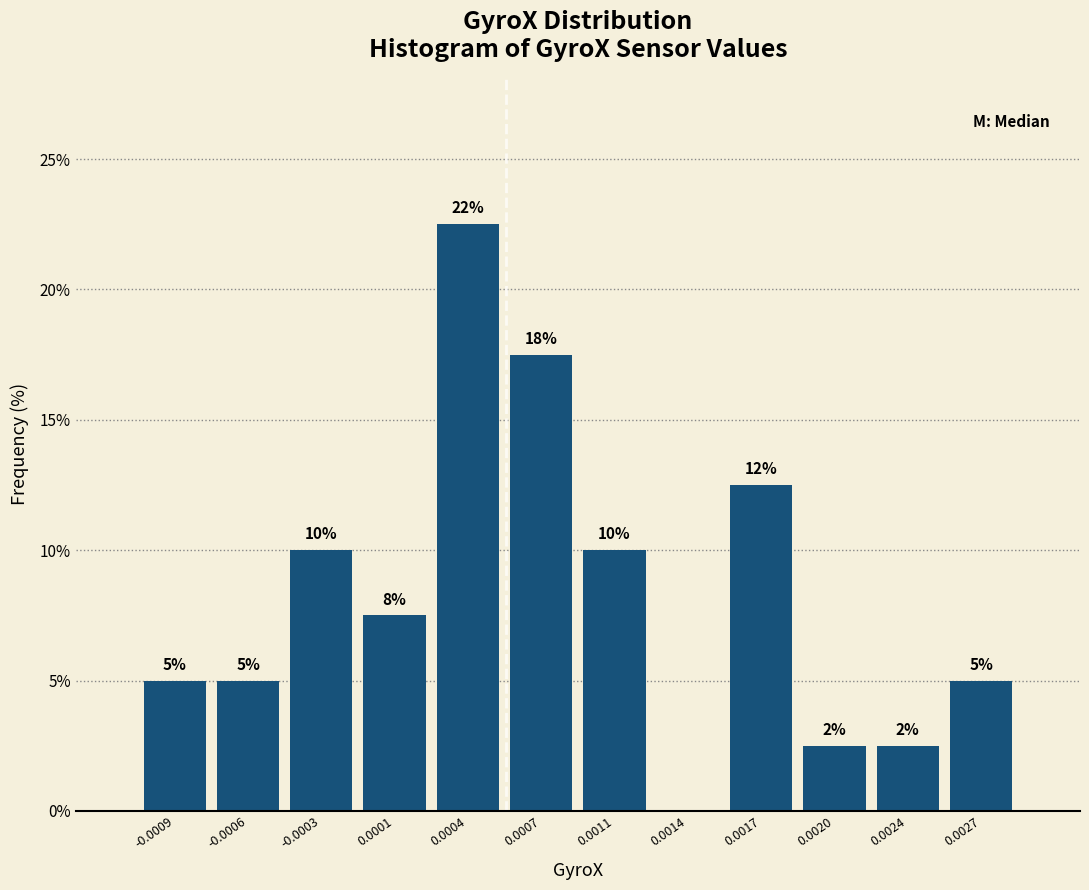

Are the bars horizontal?

No